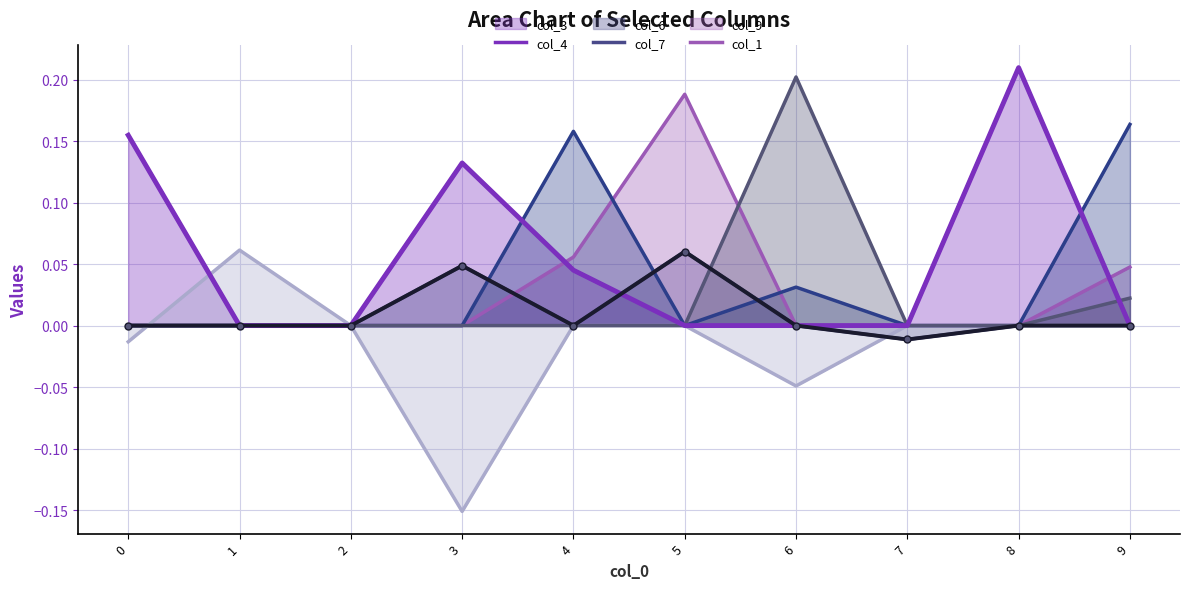

Rank the series at 8 from highest to lowest value.

col_3, col_4, col_6, col_7, col_9, col_1